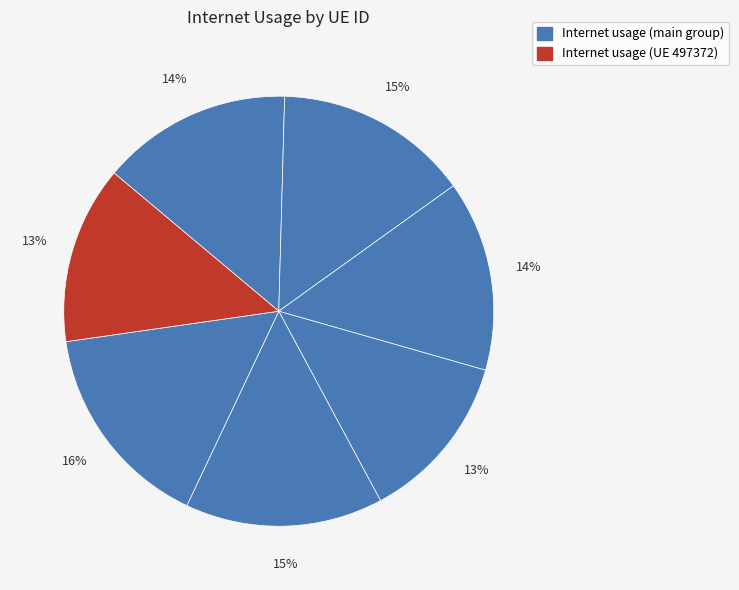

To the nearest percent, what is the difference between the largest and smallest slice percentages?

3%